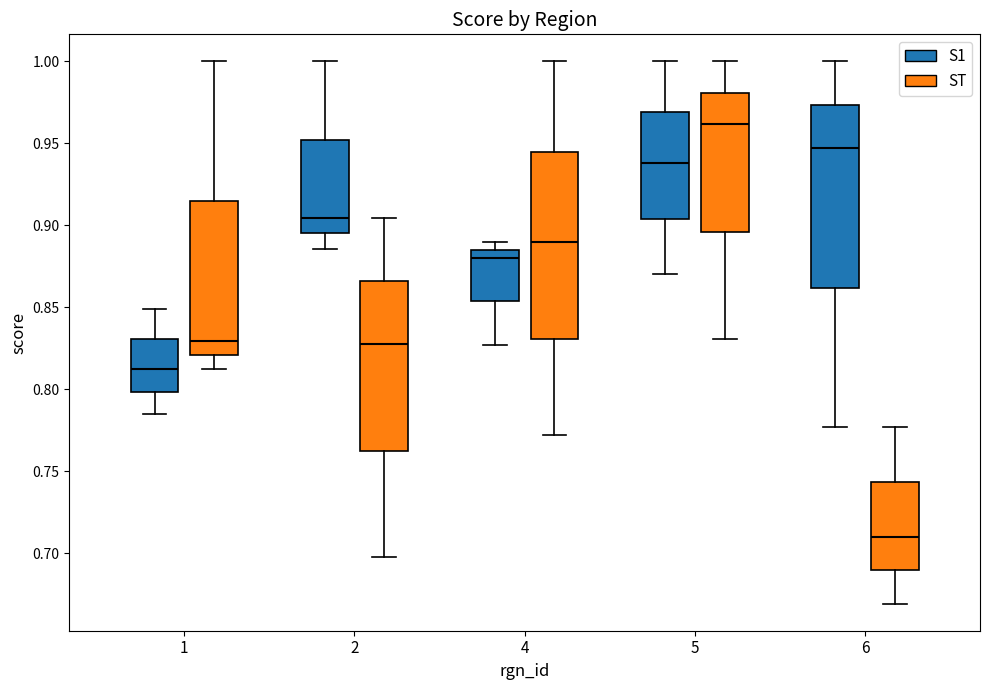

Which box's median line is the lowest?

6 (ST)